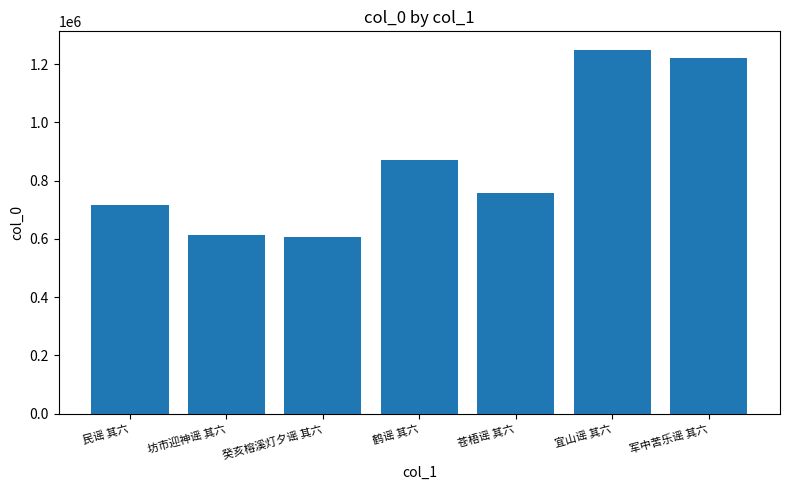

What is the label of the 6th bar from the left?

宜山谣 其六